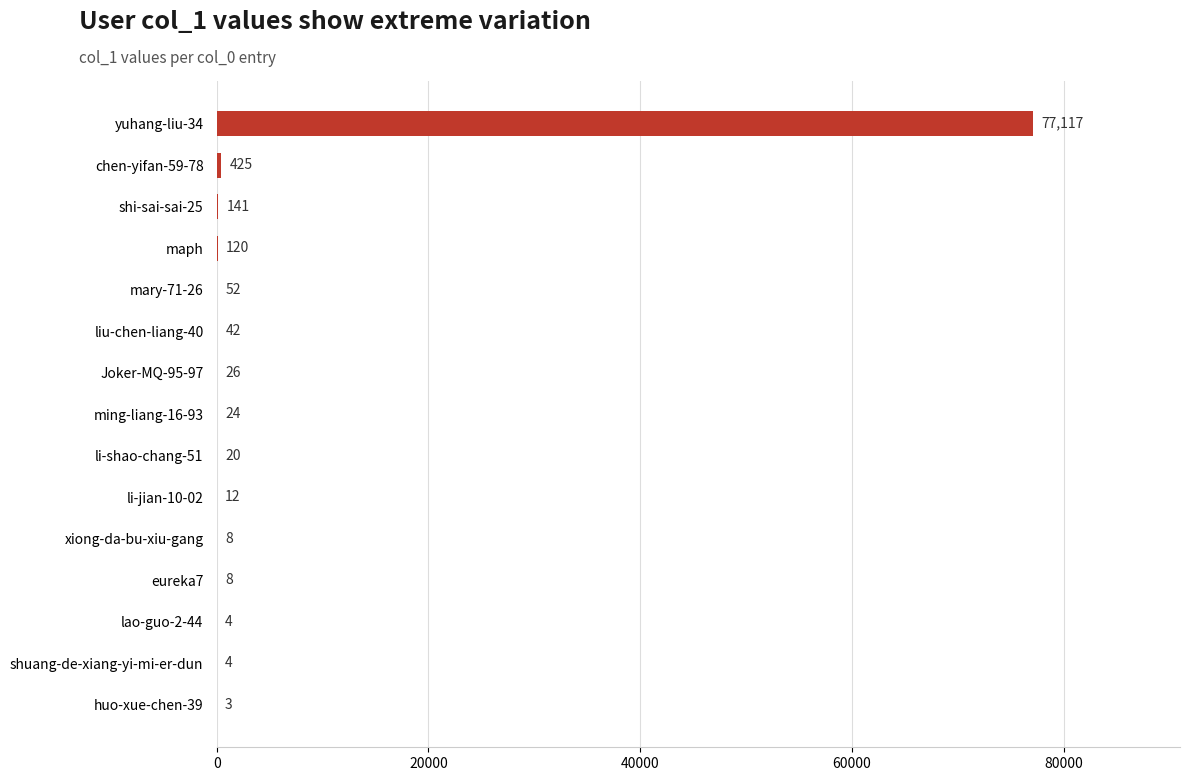

Reading top to bottom, extract all data points from this chart.

yuhang-liu-34=77117	chen-yifan-59-78=425	shi-sai-sai-25=141	maph=120	mary-71-26=52	liu-chen-liang-40=42	Joker-MQ-95-97=26	ming-liang-16-93=24	li-shao-chang-51=20	li-jian-10-02=12	xiong-da-bu-xiu-gang=8	eureka7=8	lao-guo-2-44=4	shuang-de-xiang-yi-mi-er-dun=4	huo-xue-chen-39=3